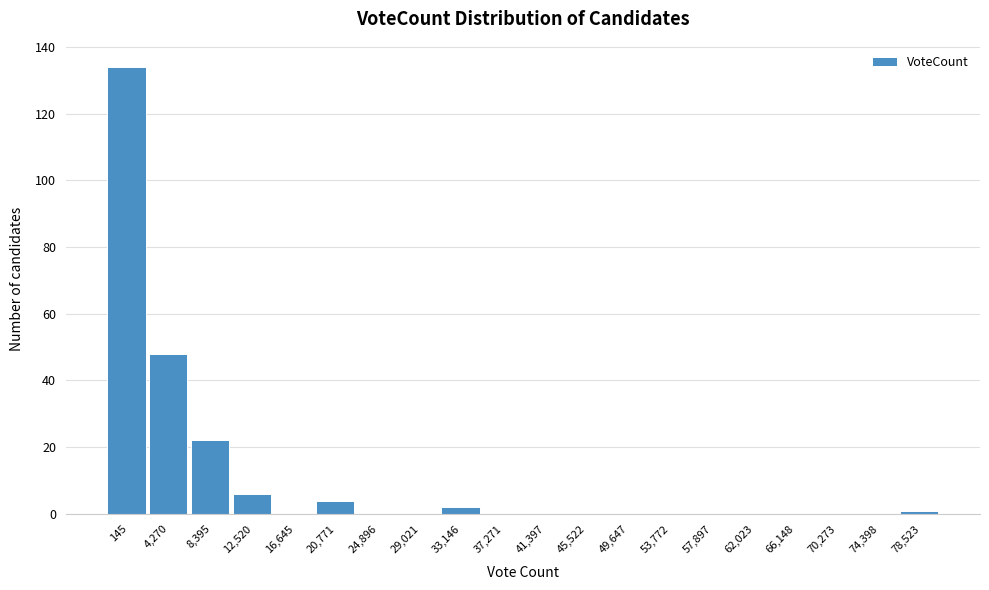

Reading right to left, transcribe all the data shown in this chart.

78,523=1	74,398=0	70,273=0	66,148=0	62,023=0	57,897=0	53,772=0	49,647=0	45,522=0	41,397=0	37,271=0	33,146=2	29,021=0	24,896=0	20,771=4	16,645=0	12,520=6	8,395=22	4,270=48	145=134